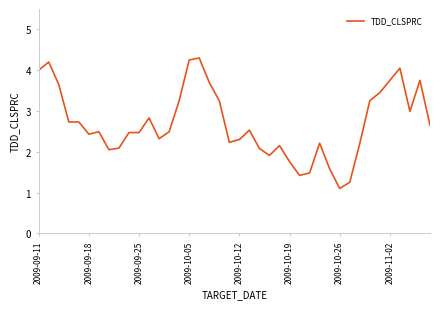

Is this an area chart (filled region under the line)?

No